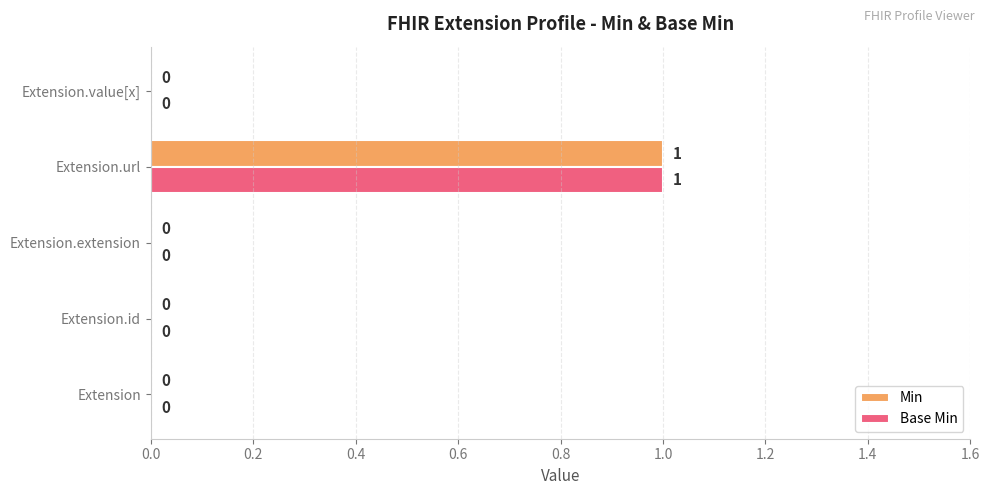

Which category has the highest value in the Min series?

Extension.url